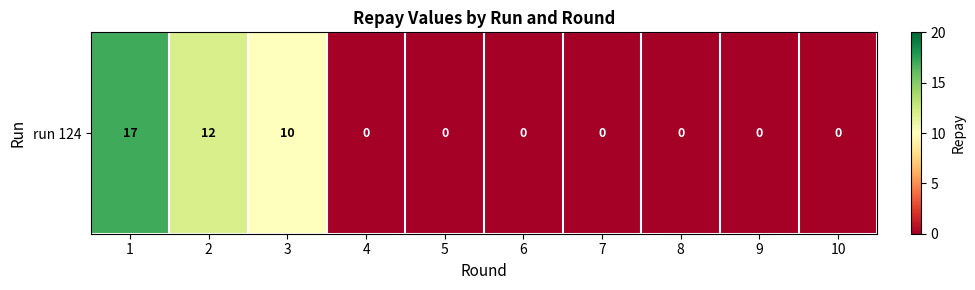

How many series are shown in this chart?

1